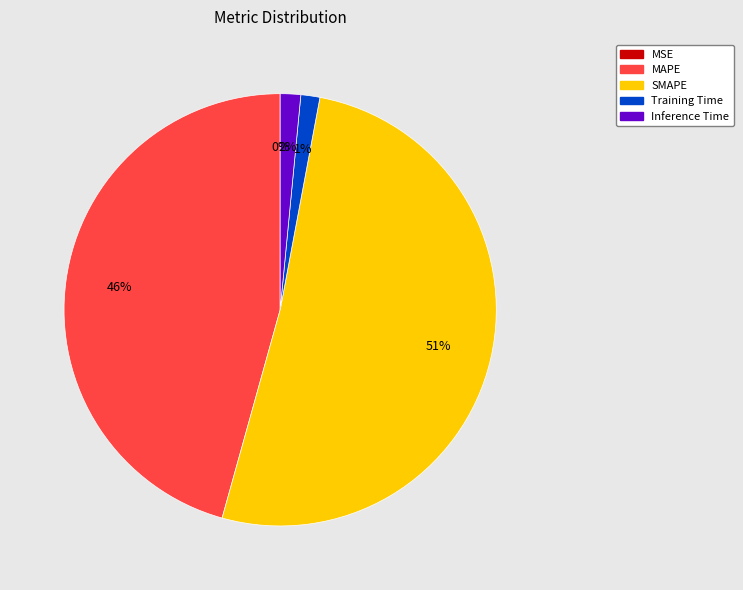

What is the largest slice in the pie chart?

SMAPE